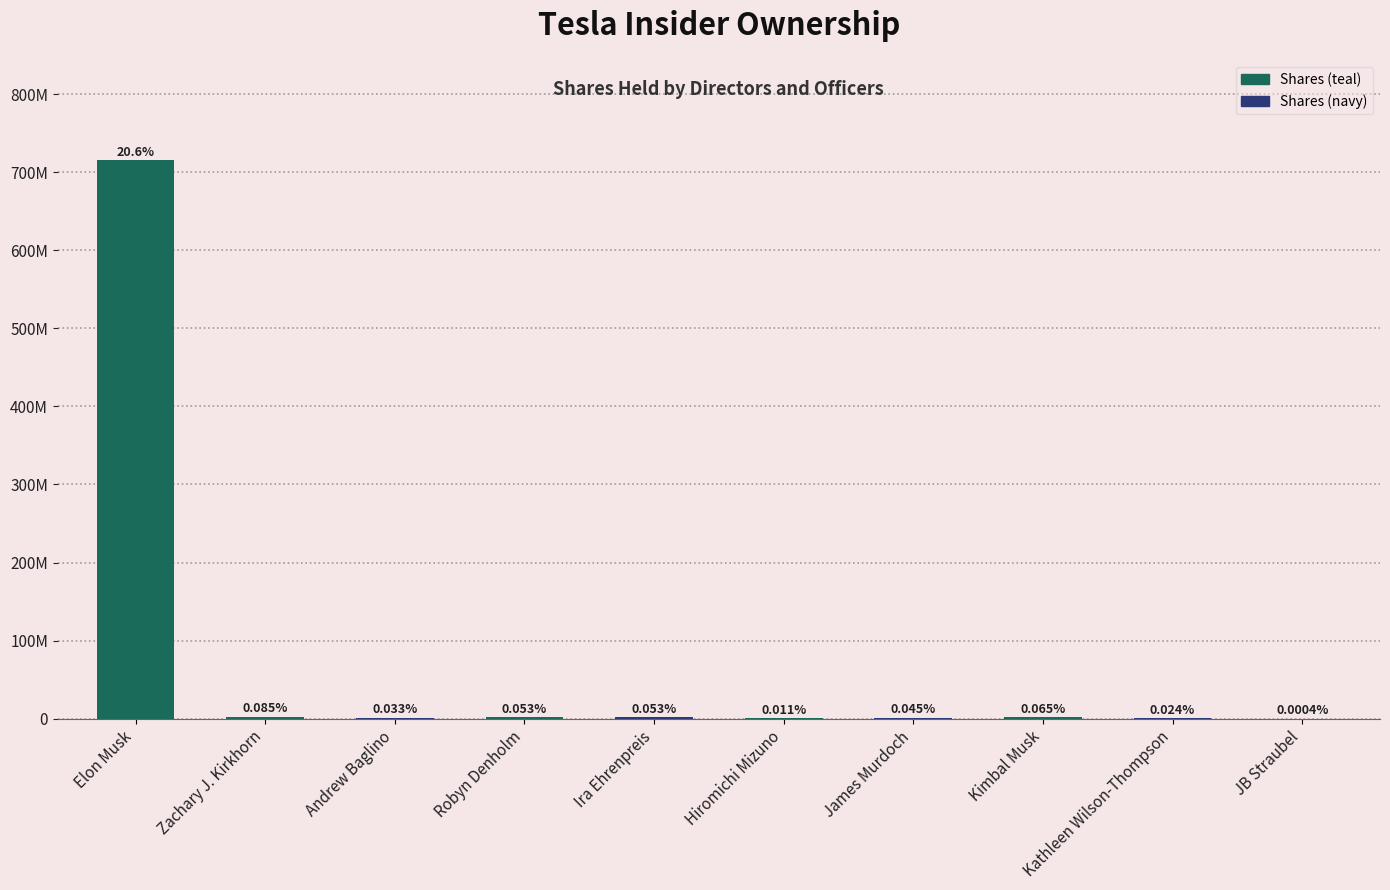

Where is the data nearest to the value 357517683?

Zachary J. Kirkhorn